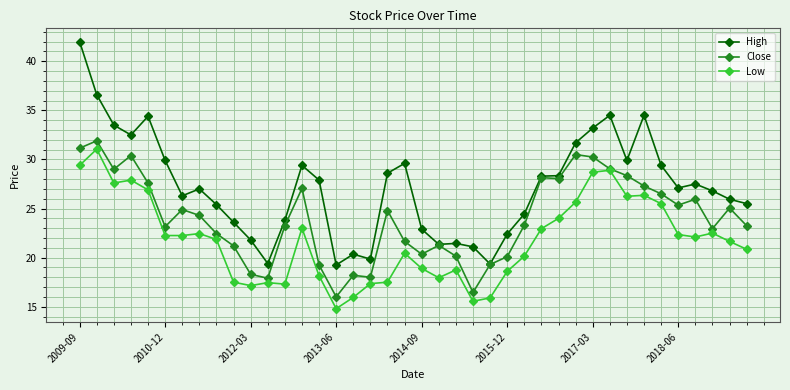

True or false: Low and High intersect in this chart.

False